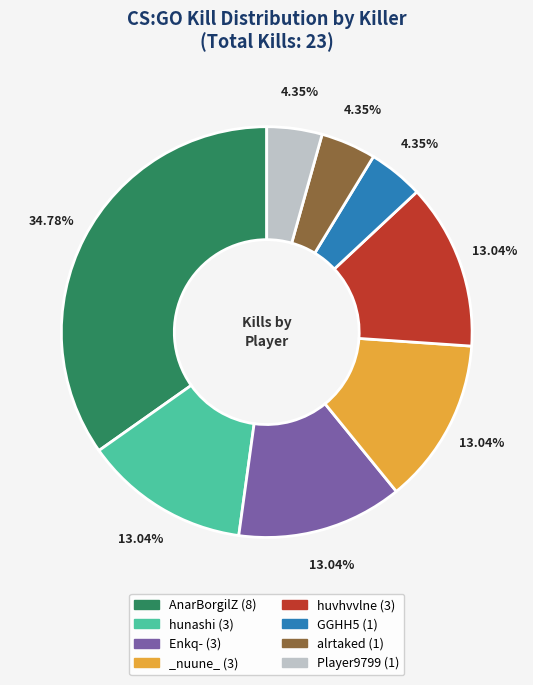

Combined, what portion of the pie is huvhvvlne and Enkq-?

26.1%